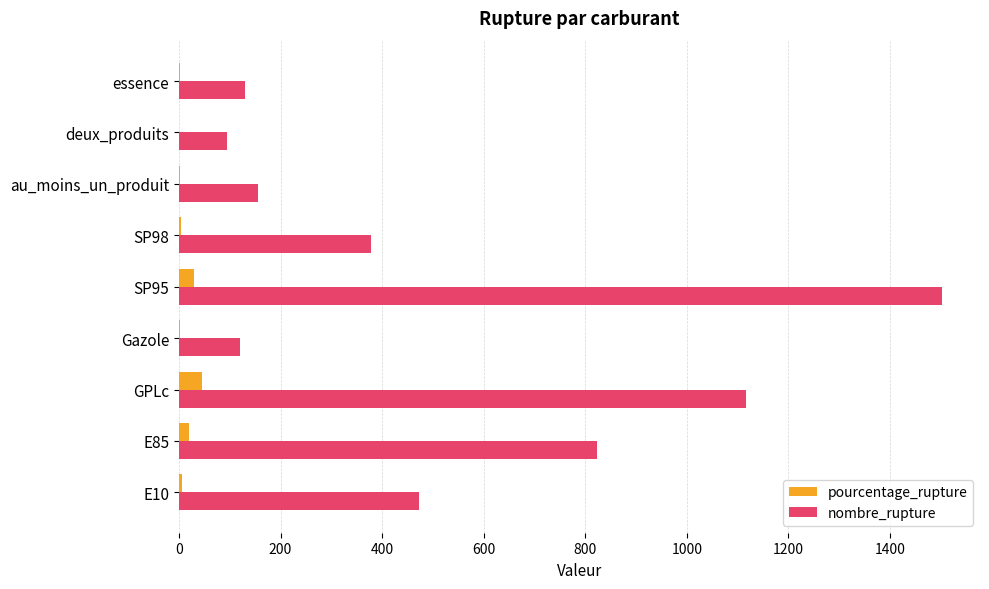

Is it true that nombre_rupture equals 2224.5 at SP95?

False